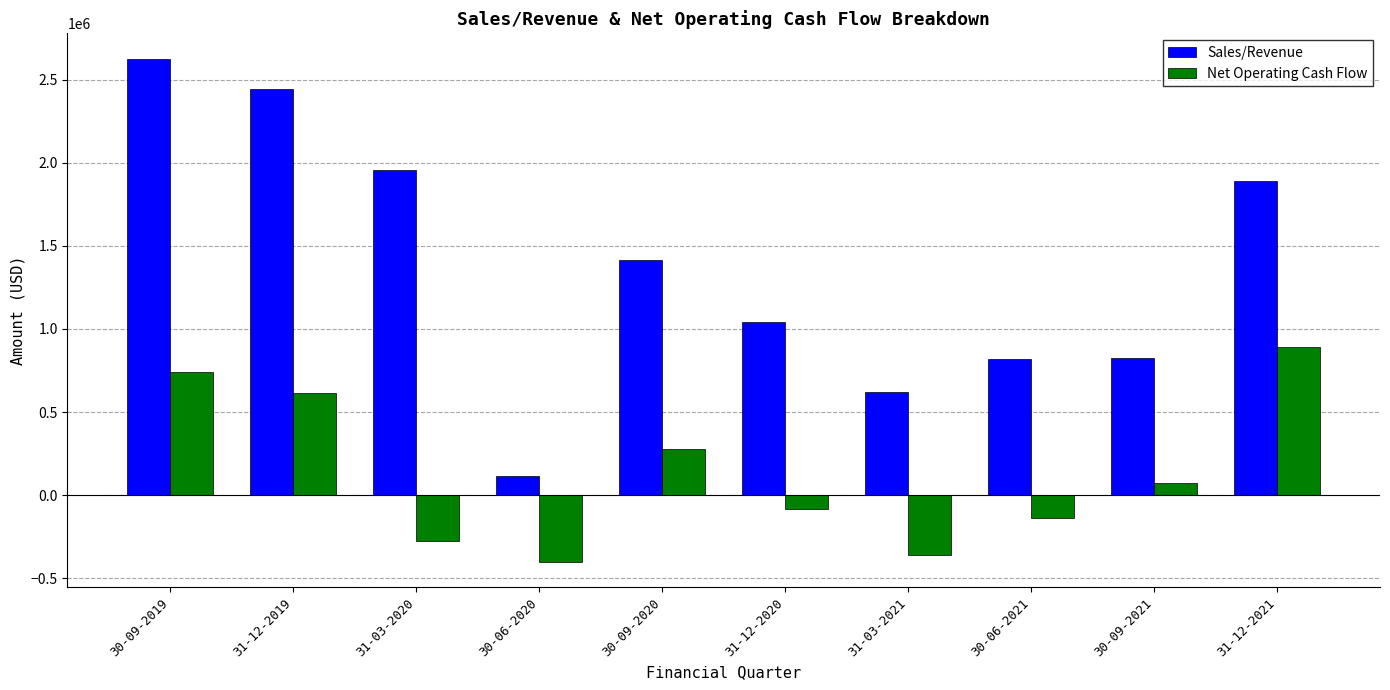

How many positive values does the Net Operating Cash Flow series have?

5